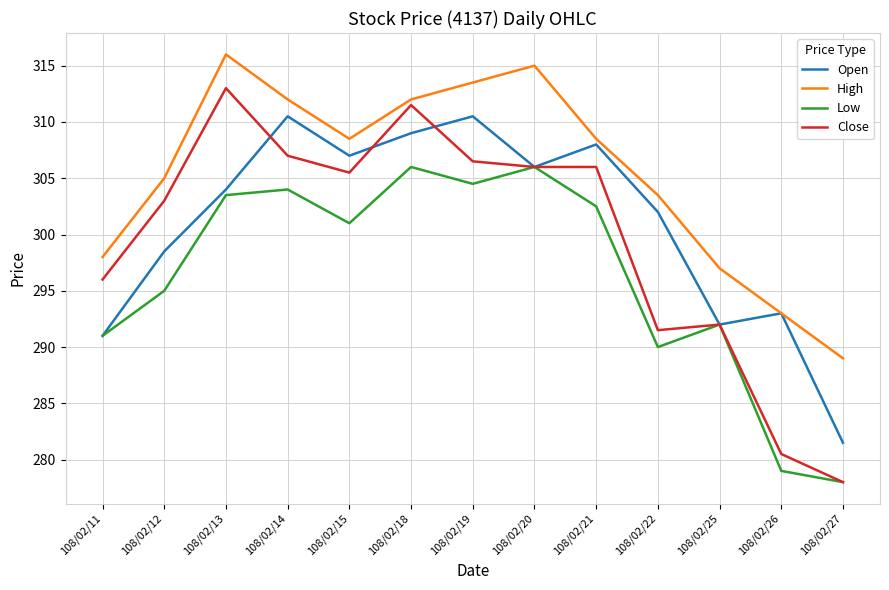

What is the approximate value of High at 108/02/19?

313.5